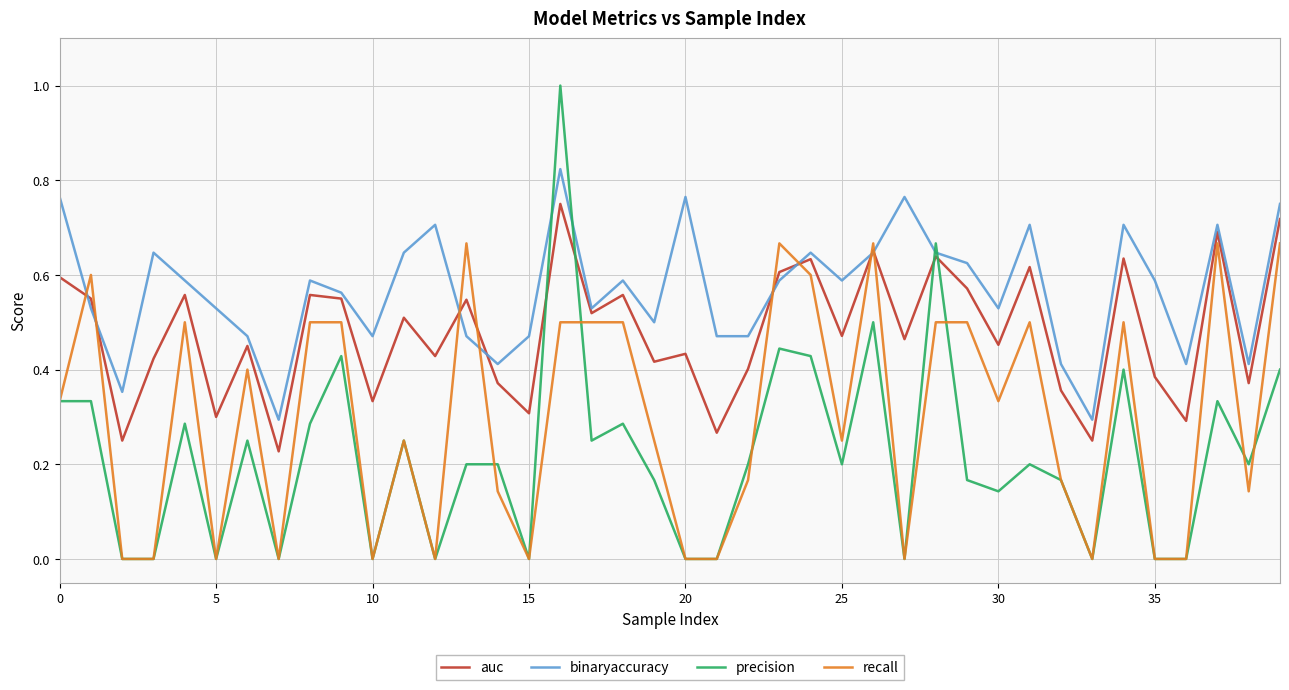

Count the precision values in the range 0 to 1.

40